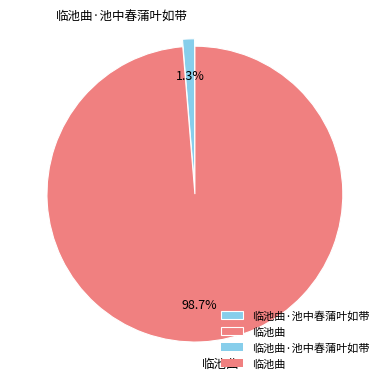

Which has a higher value, 临池曲·池中春蒲叶如带 or 临池曲?

临池曲